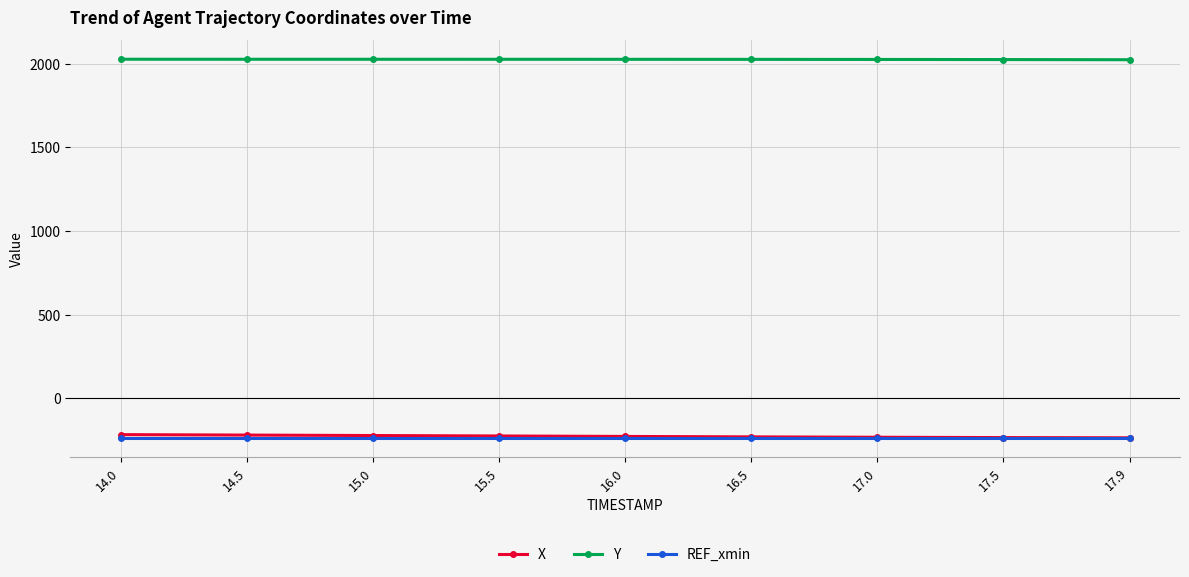

What is the difference between the highest and lowest values at 14.5?

2266.2